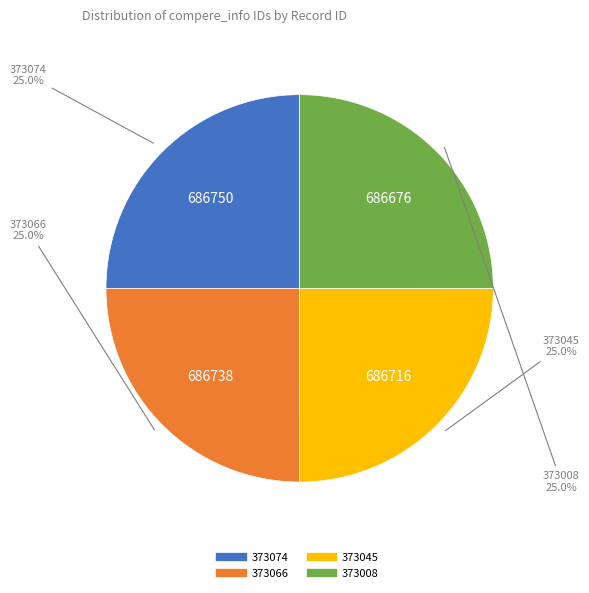

How many segments does this pie chart have?

4